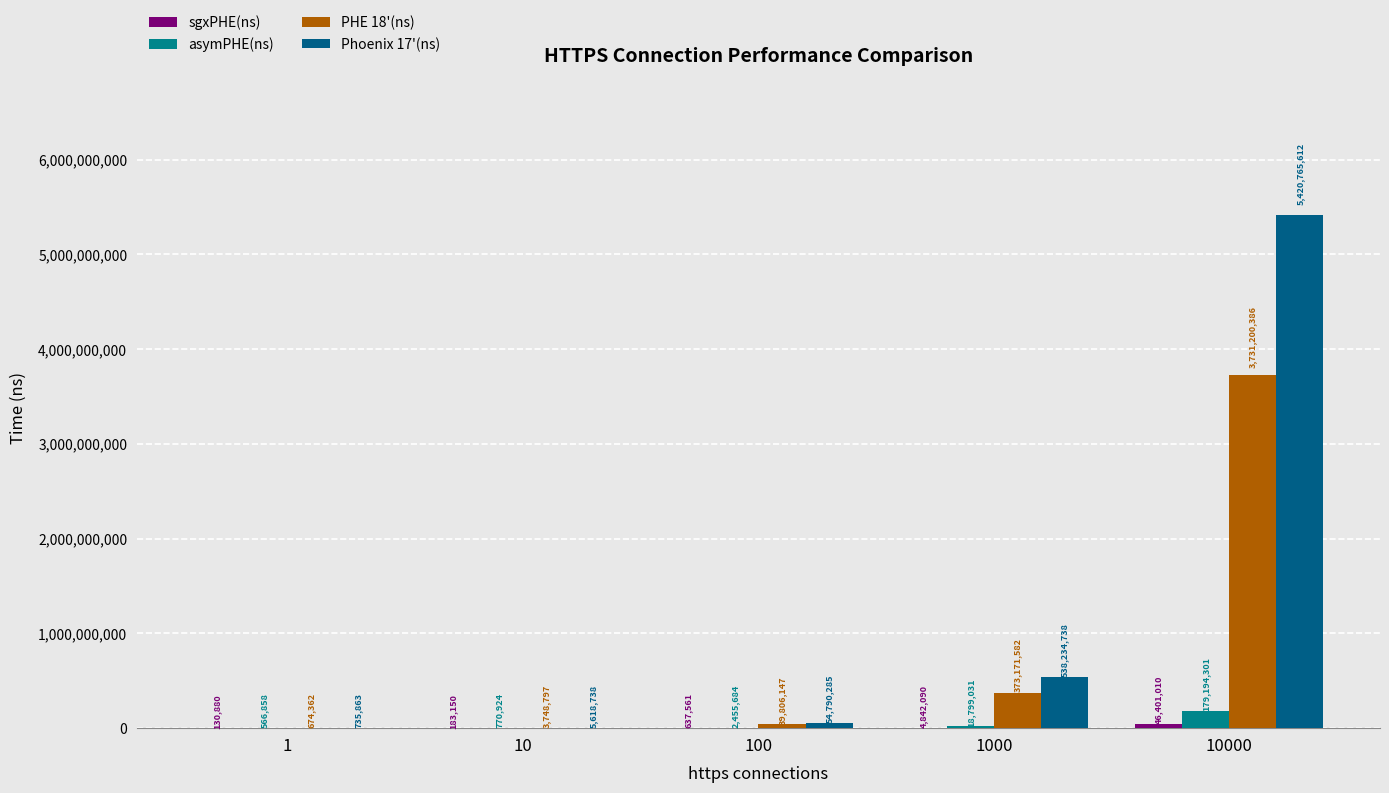

How many series are shown in this chart?

4